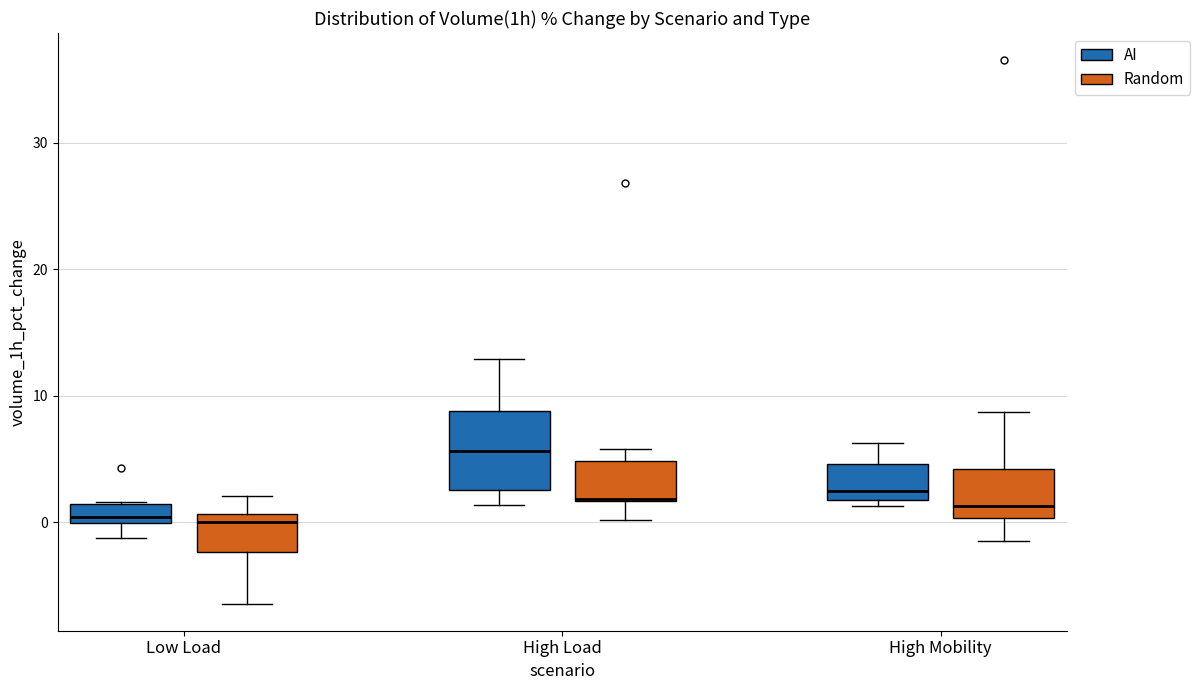

Where does the lower whisker of the box for High Mobility (Random) end on the y-axis? The values are not printed on the chart, so give them approximately, as read against the axis.

-1